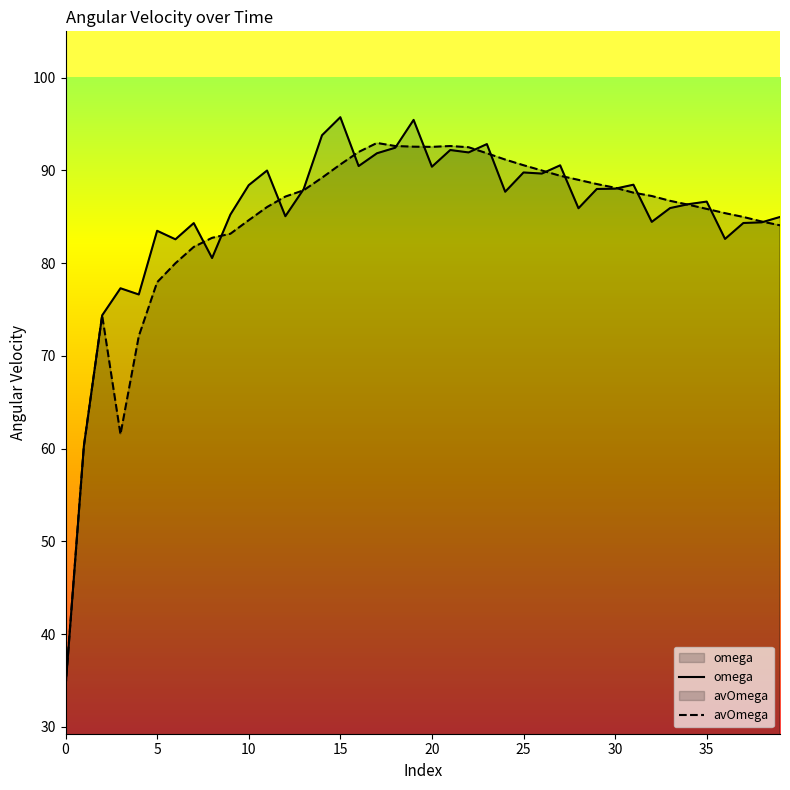

True or false: omega has more than 1 points higher than both neighbors.

True